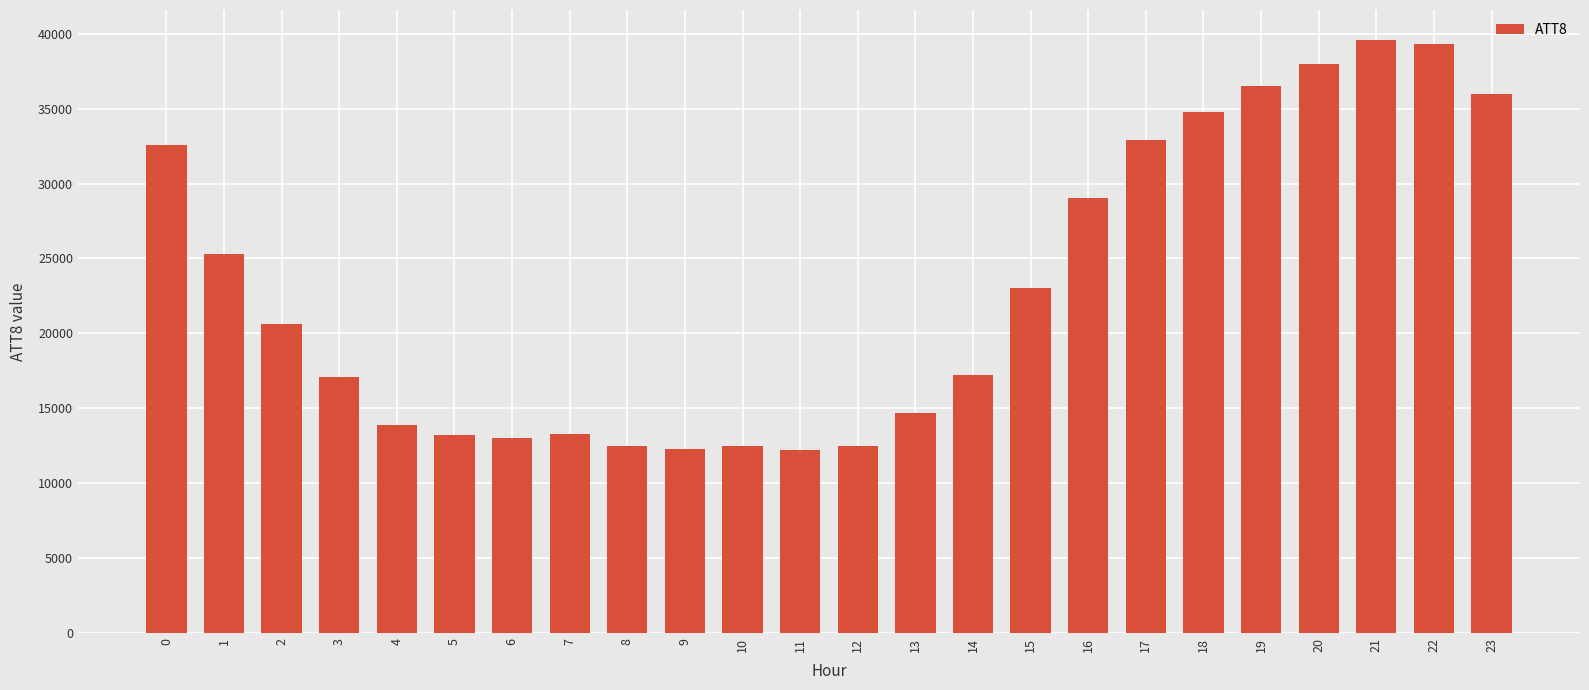

What is the maximum value shown in the chart?

39600